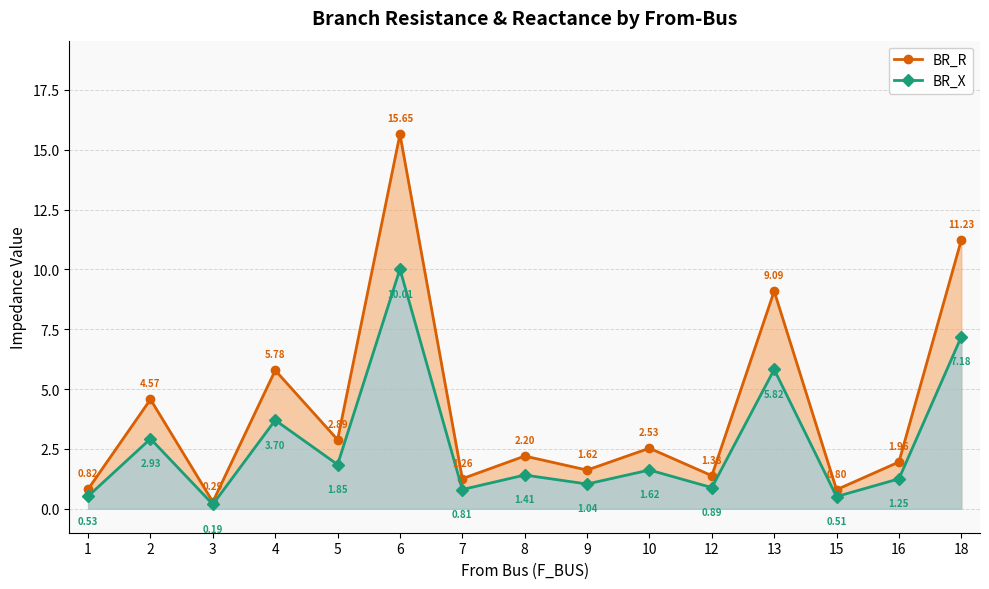

Between 2 and 4, which is larger?

4